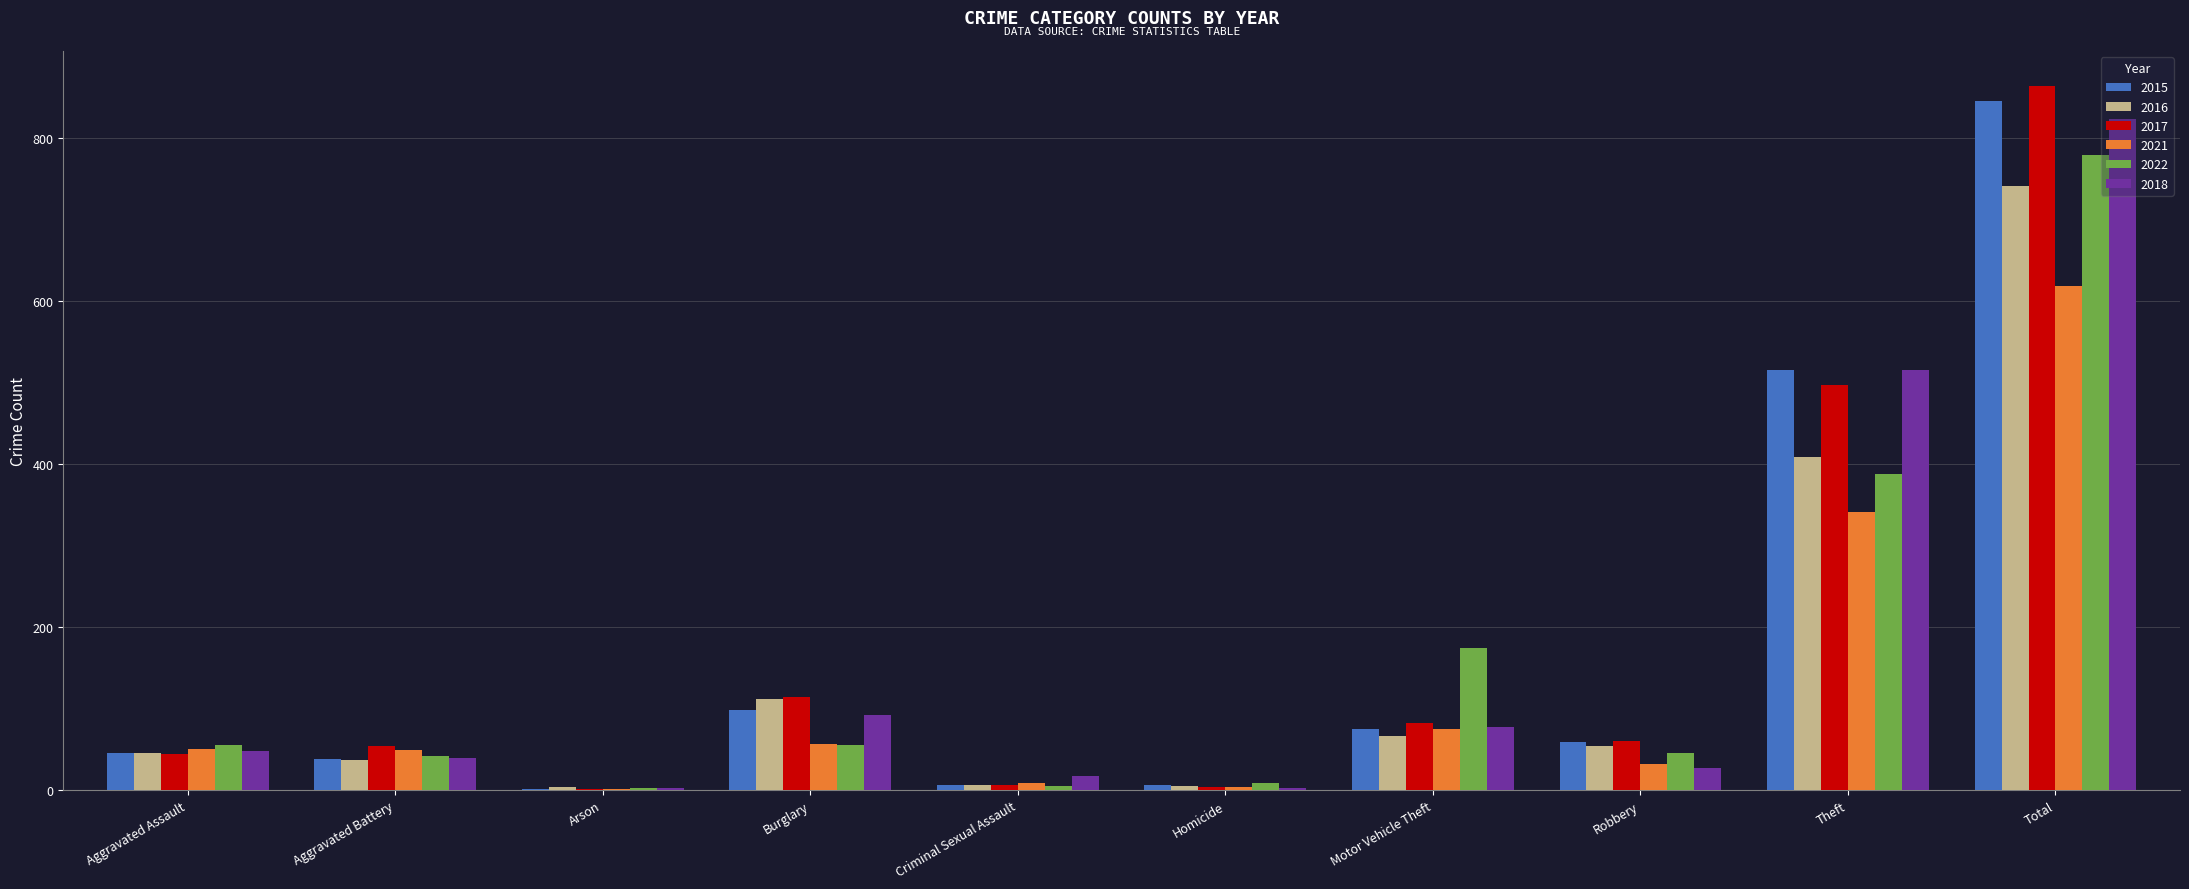

What is the sum of the 2017 values at Robbery and Aggravated Battery?

114